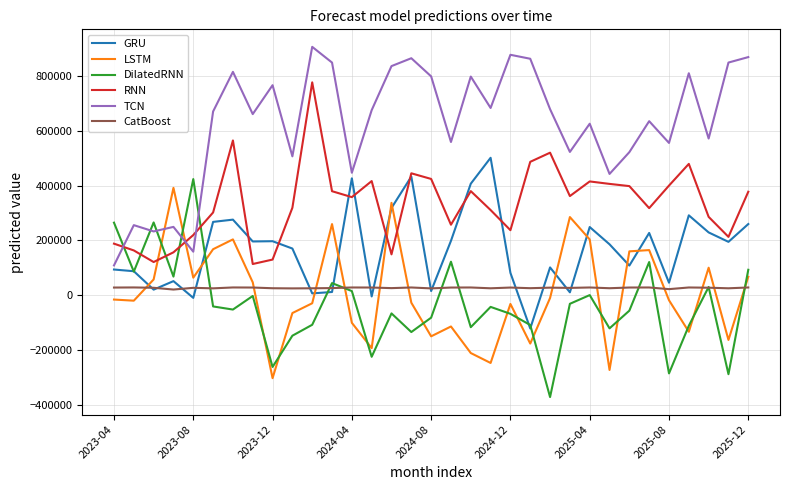

Which series ends up on top after the final intersection of GRU and CatBoost?

GRU